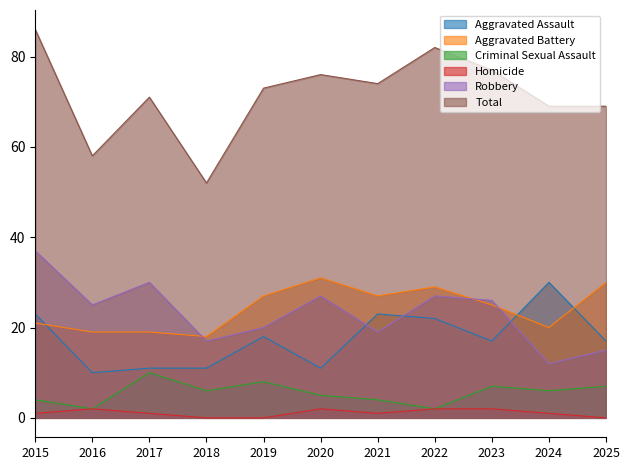

Where is the first local maximum for Robbery?

2017